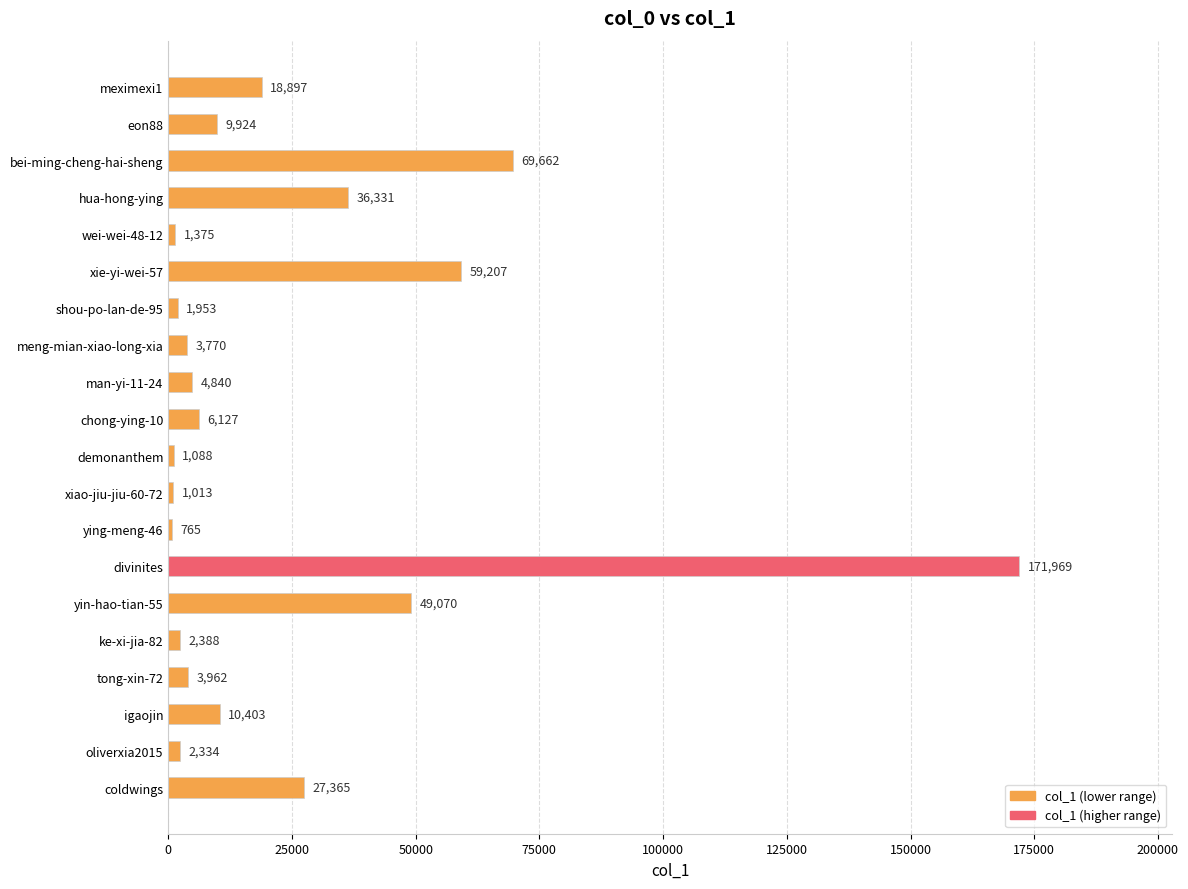

Rank the categories by value from highest to lowest.

divinites, bei-ming-cheng-hai-sheng, xie-yi-wei-57, yin-hao-tian-55, hua-hong-ying, coldwings, meximexi1, igaojin, eon88, chong-ying-10, man-yi-11-24, tong-xin-72, meng-mian-xiao-long-xia, ke-xi-jia-82, oliverxia2015, shou-po-lan-de-95, wei-wei-48-12, demonanthem, xiao-jiu-jiu-60-72, ying-meng-46